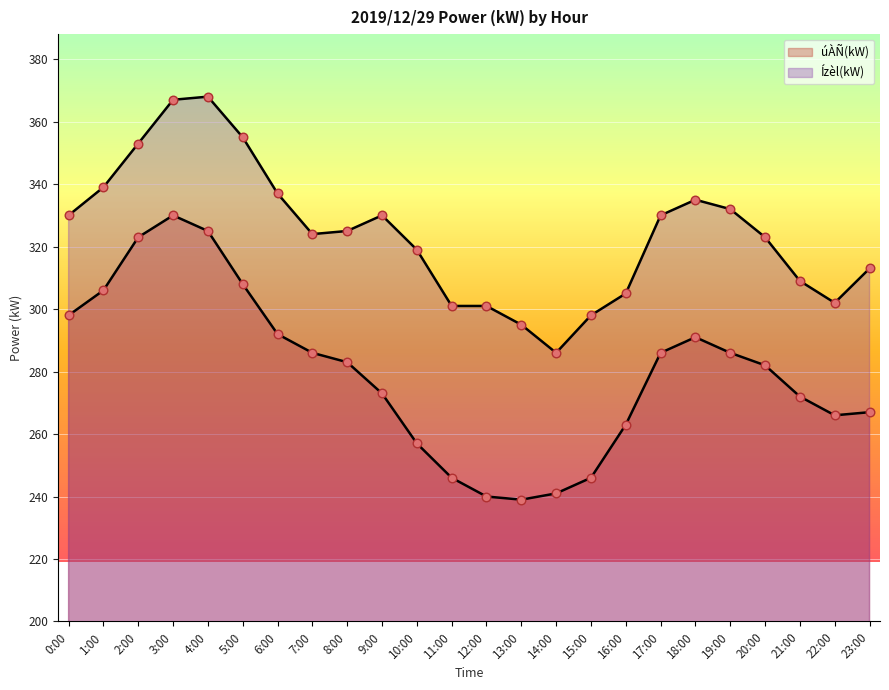

What are all the series names shown in the legend?

úÀÑ(kW), Ízèl(kW)